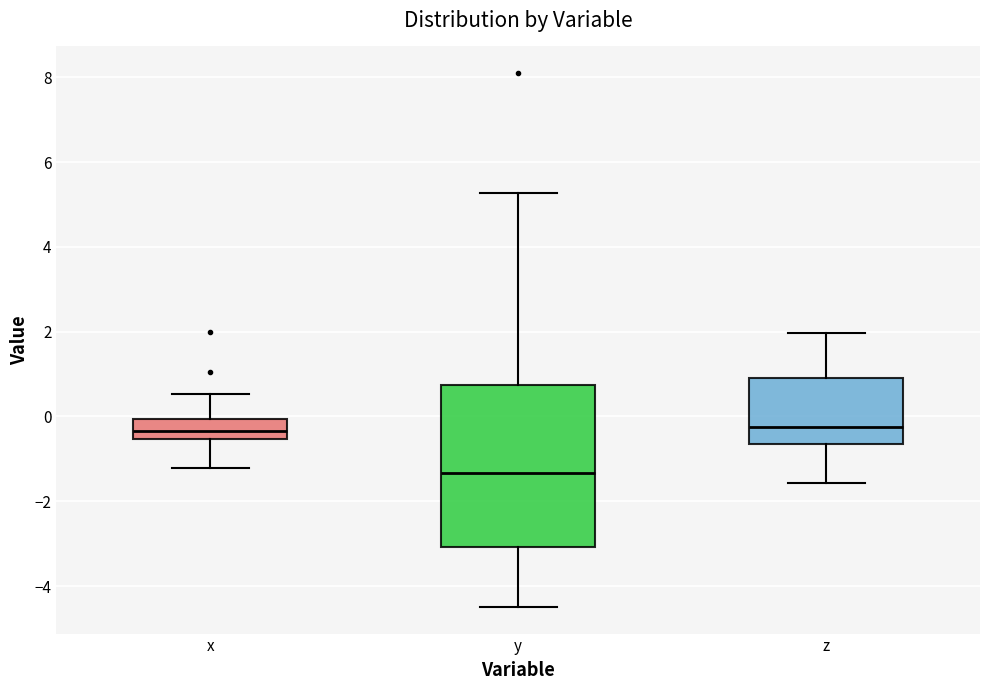

Where does the upper whisker of the box for z end on the y-axis? The values are not printed on the chart, so give them approximately, as read against the axis.

2.0